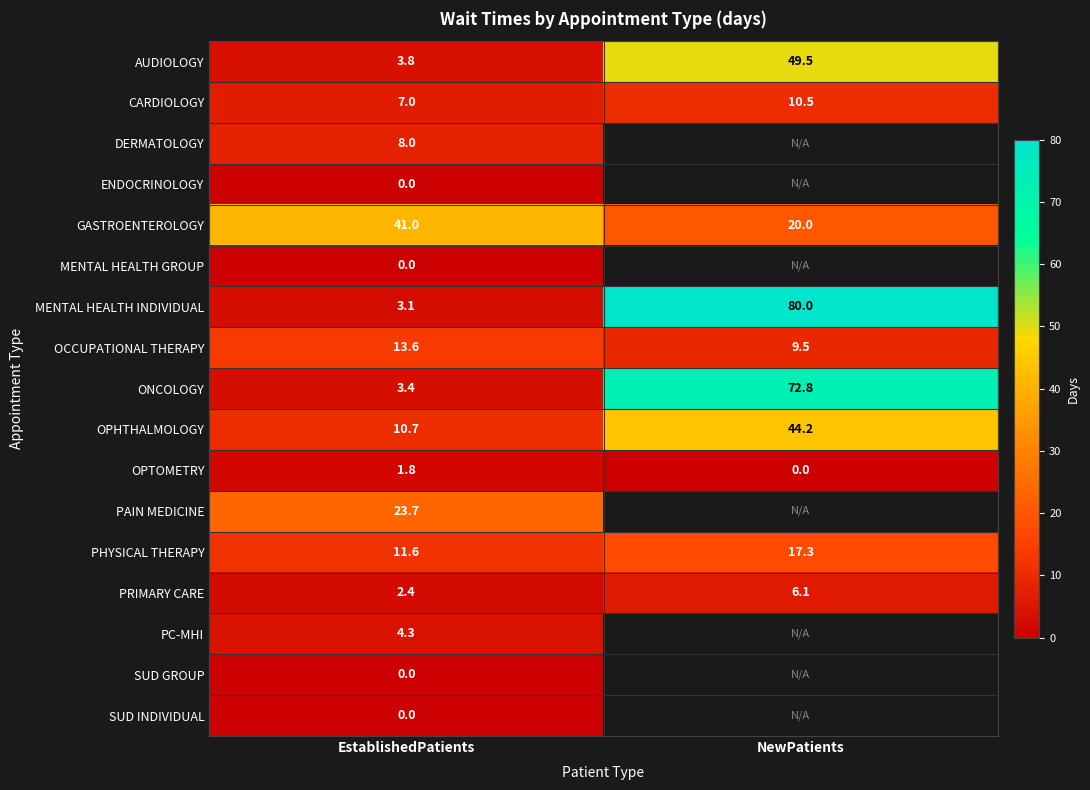

What is the average value of the OCCUPATIONAL THERAPY series?

11.6